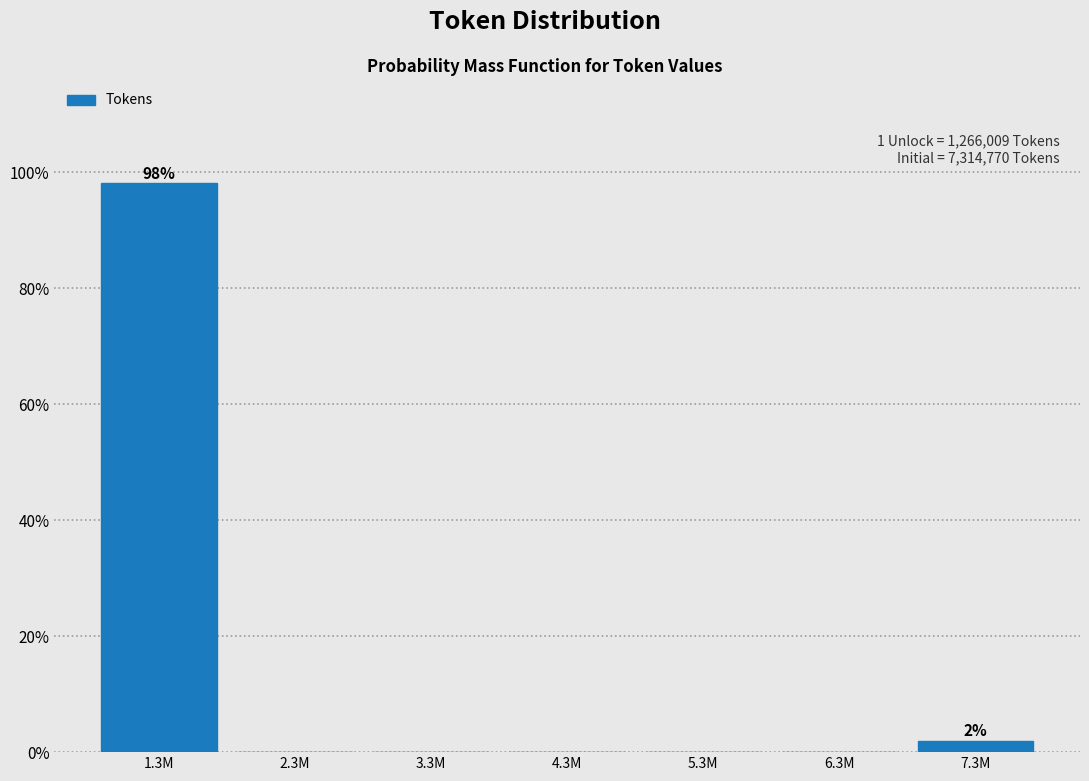

Reading right to left, extract all data points from this chart.

7.3M=1.9	6.3M=0.0	5.3M=0.0	4.3M=0.0	3.3M=0.0	2.3M=0.0	1.3M=98.1